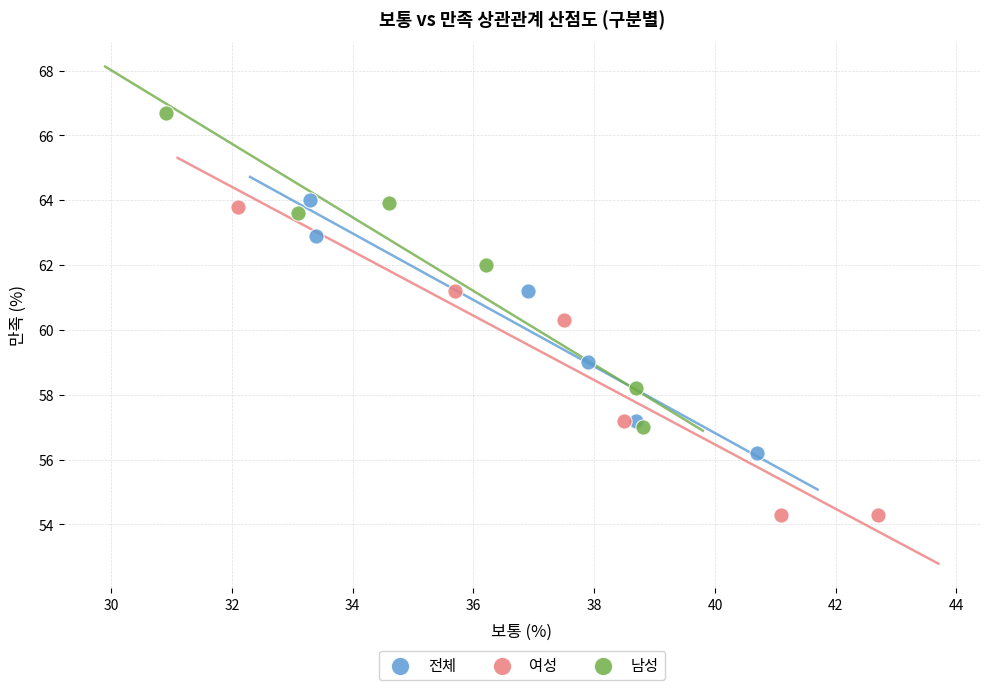

Which series contains the highest Y value?

남성